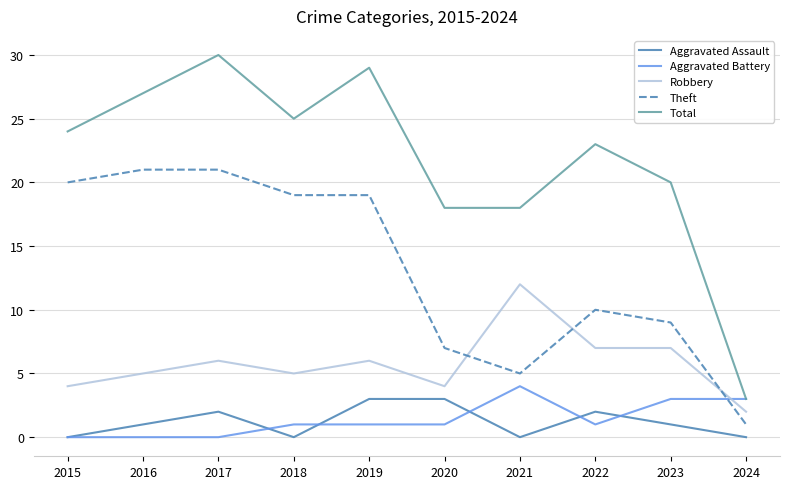

Between 2016 and 2017, which series saw the biggest shift?

Total